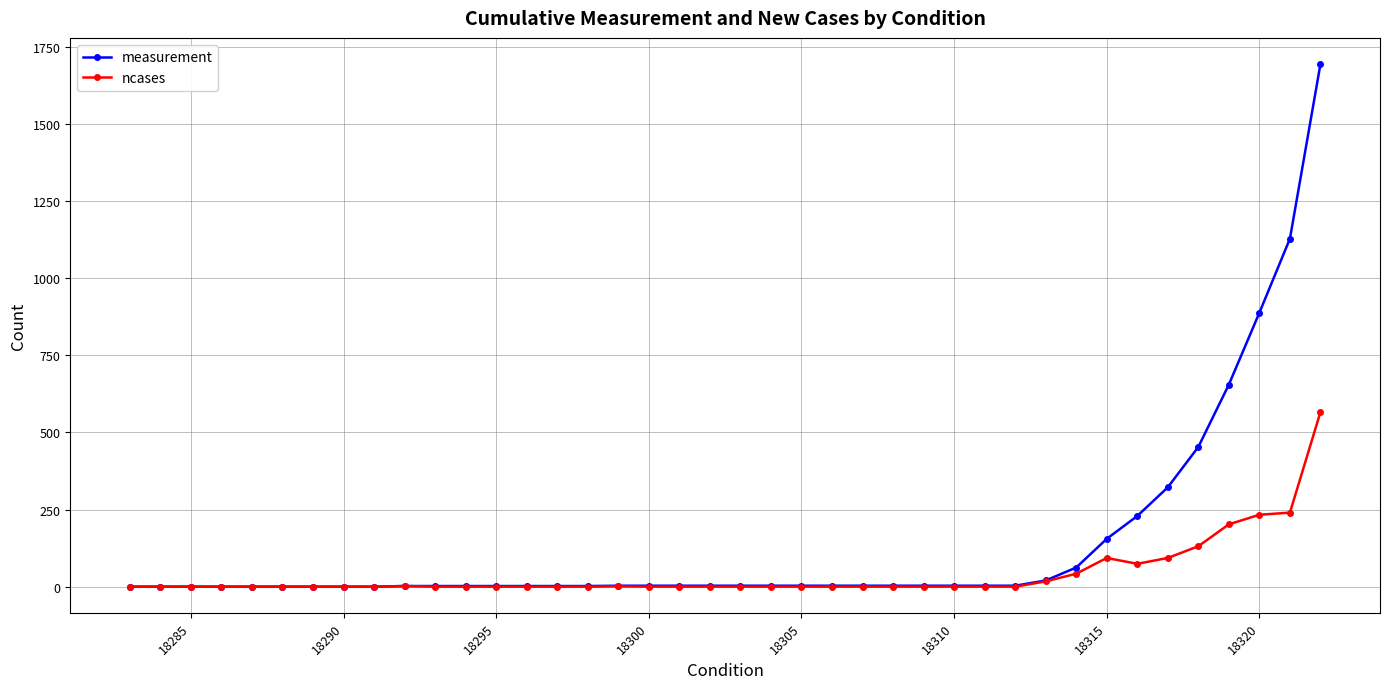

At how many categories does at least one series exceed 1099?

2